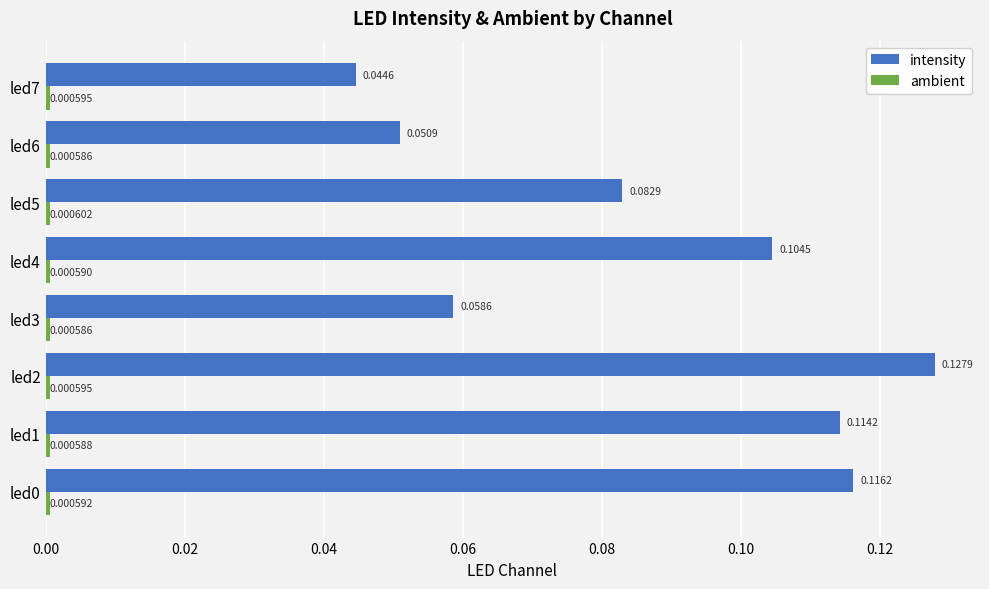

Between led2 and led6, which series saw the biggest shift?

intensity